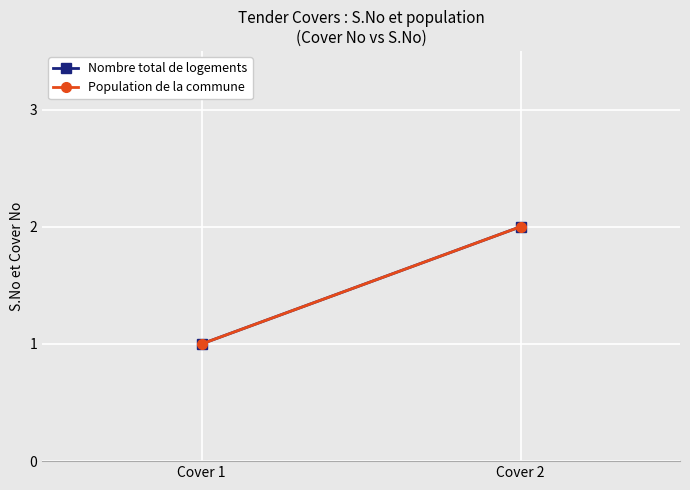

The value of Nombre total de logements at Cover 2 is 2. True or false?

True